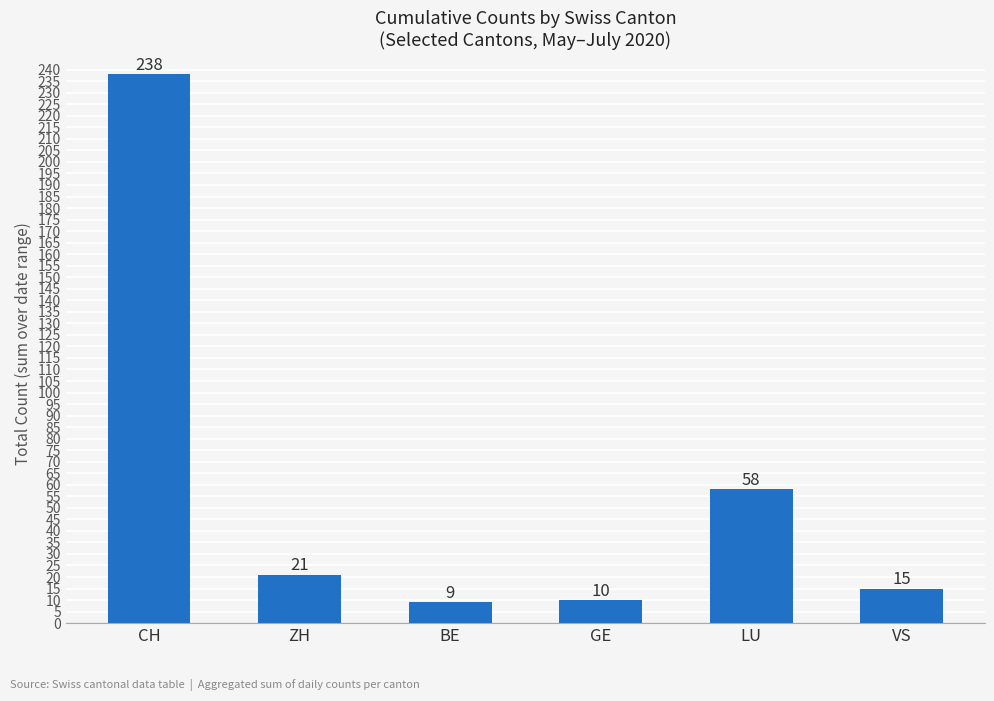

Reading left to right, transcribe all the data shown in this chart.

238	21	9	10	58	15